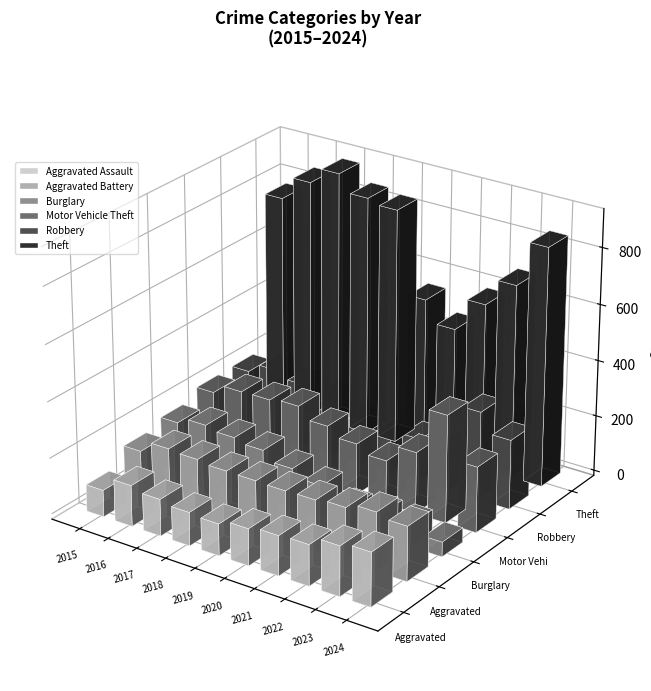

What is the average value of the Motor Vehicle Theft series?

235